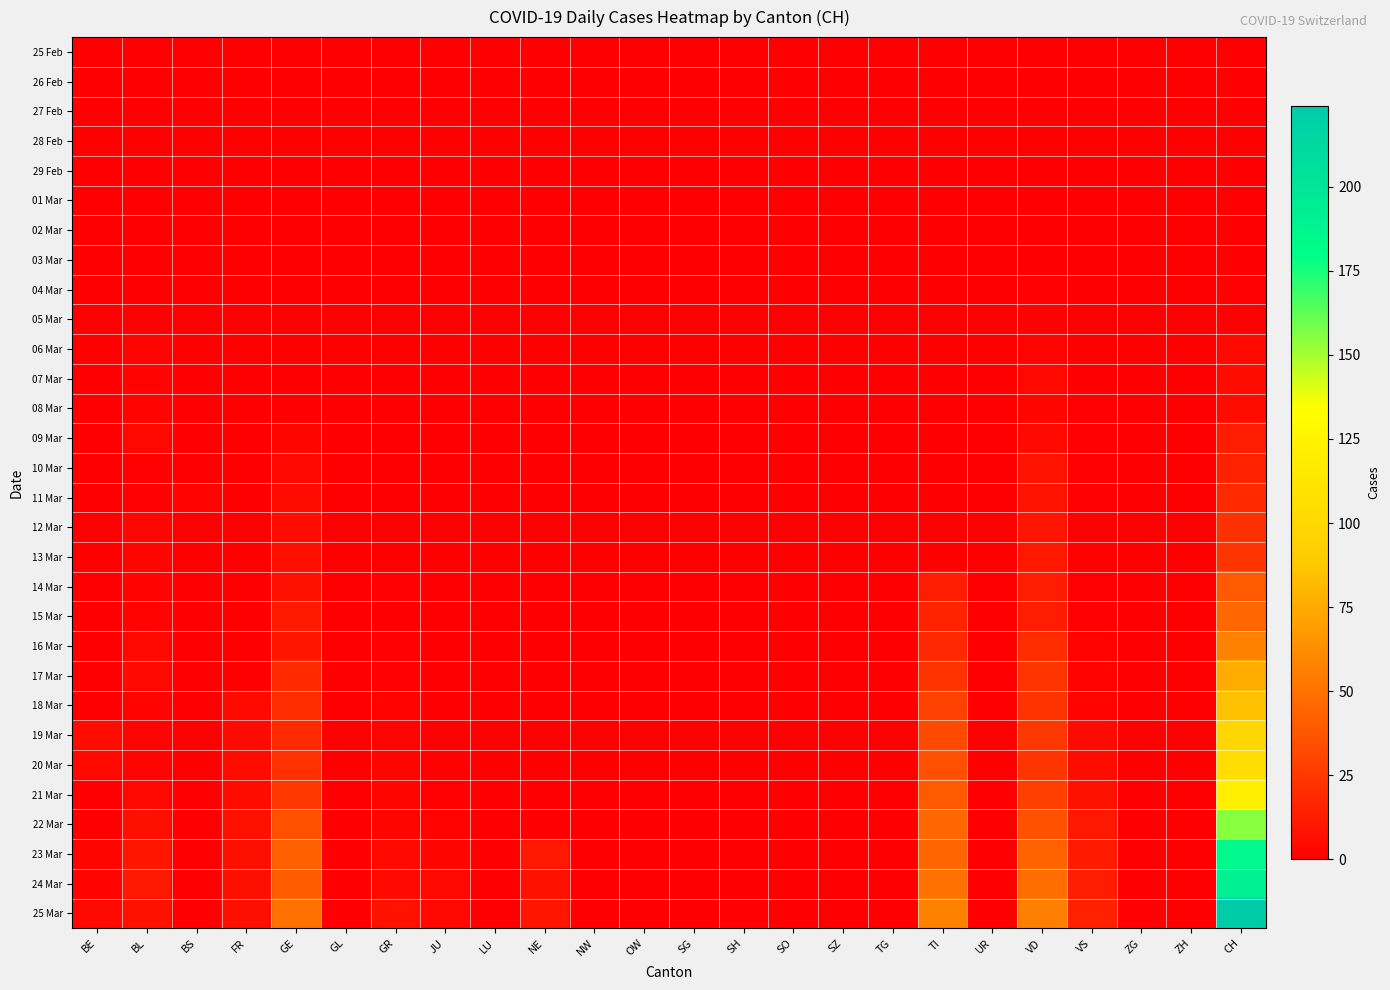

At which category does the chart reach its minimum across all series?

BE